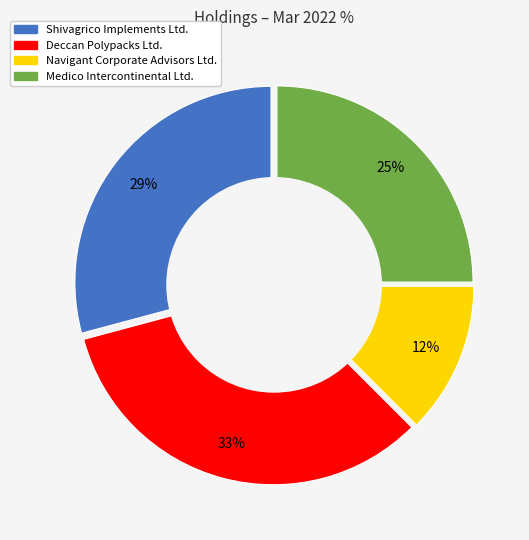

Is Deccan Polypacks Ltd. the majority of the pie?

No